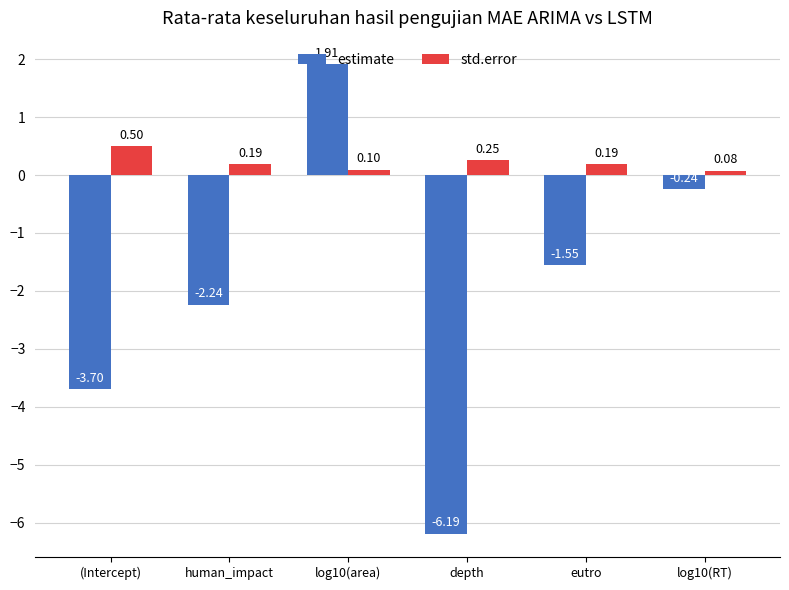

What is the label of the 2nd bar from the right?

eutro